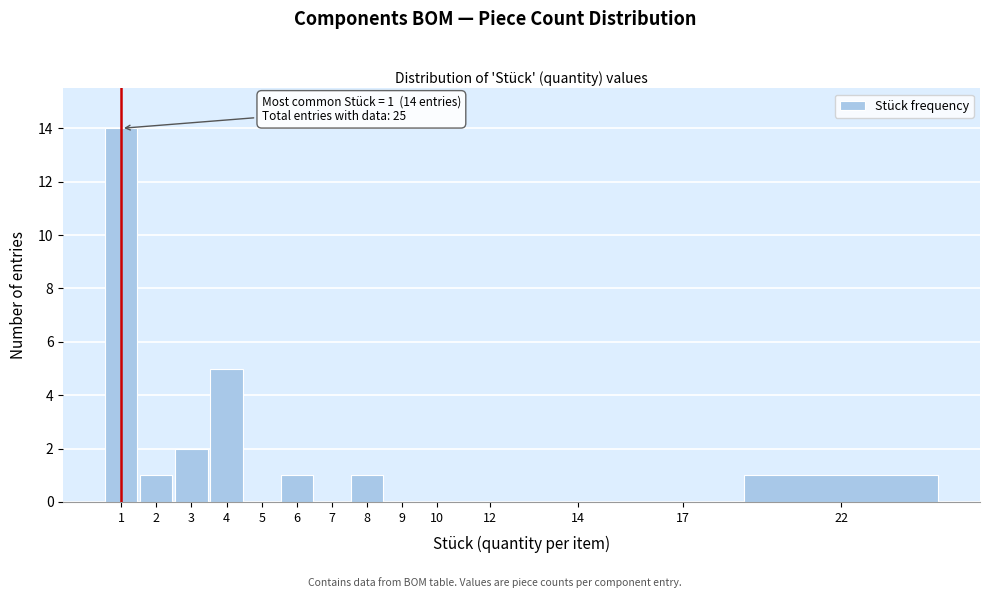

Reading left to right, what are all the values shown in this chart?

1=14	2=1	3=2	4=5	5=0	6=1	7=0	8=1	9=0	10=0	12=0	14=0	17=0	22=1